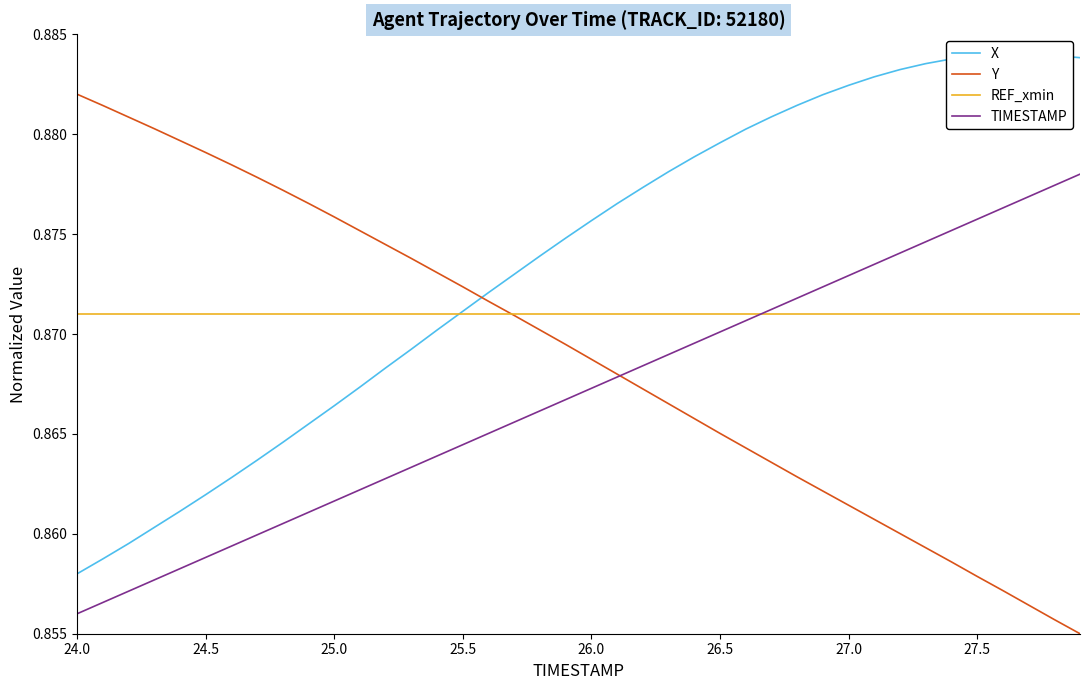

Is the value of TIMESTAMP at 14 greater than the value of Y at 10?

No